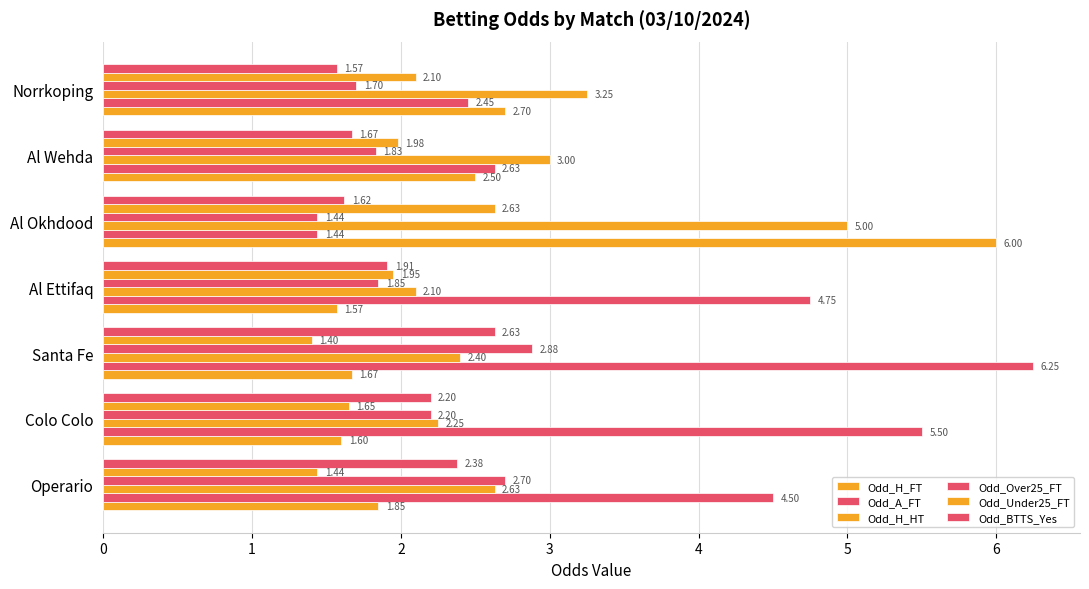

Reading right to left, list all the values displayed in this chart.

Odd_H_FT: 2.7	2.5	6.0	1.6	1.7	1.6	1.9
Odd_A_FT: 2.5	2.6	1.4	4.8	6.2	5.5	4.5
Odd_H_HT: 3.2	3.0	5.0	2.1	2.4	2.2	2.6
Odd_Over25_FT: 1.7	1.8	1.4	1.9	2.9	2.2	2.7
Odd_Under25_FT: 2.1	2.0	2.6	1.9	1.4	1.6	1.4
Odd_BTTS_Yes: 1.6	1.7	1.6	1.9	2.6	2.2	2.4